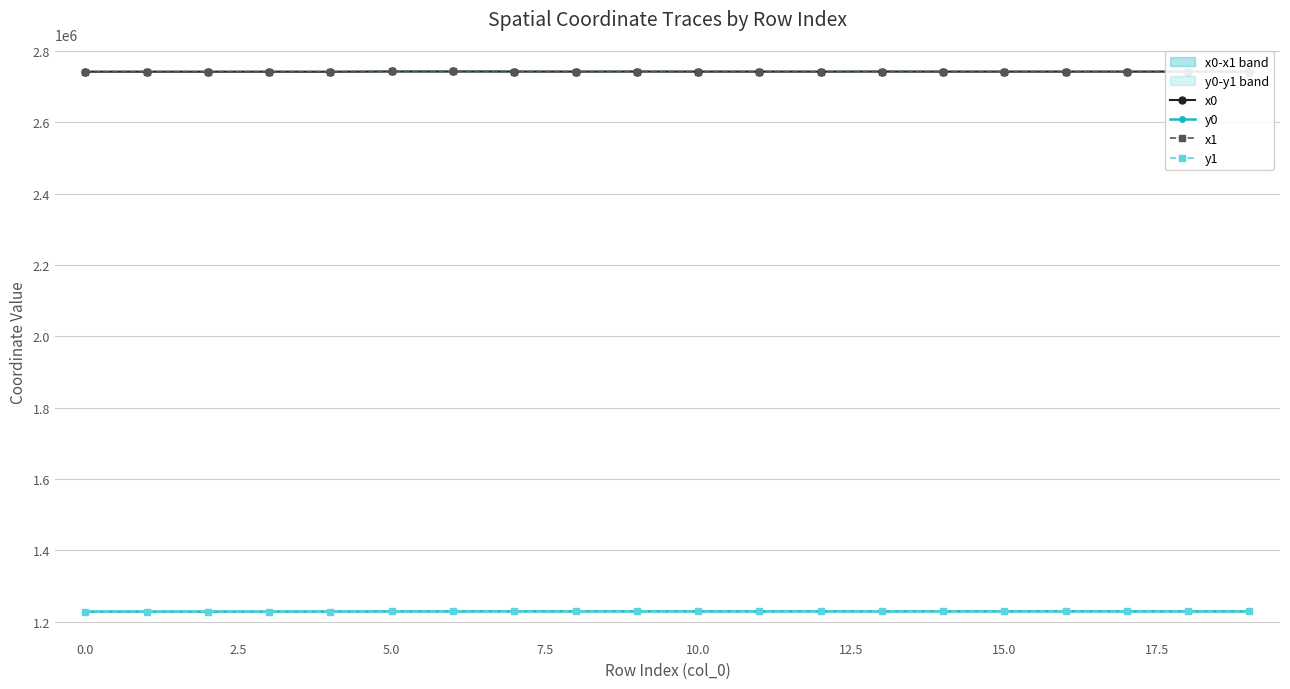

True or false: x0 and x1 cross at least once.

True